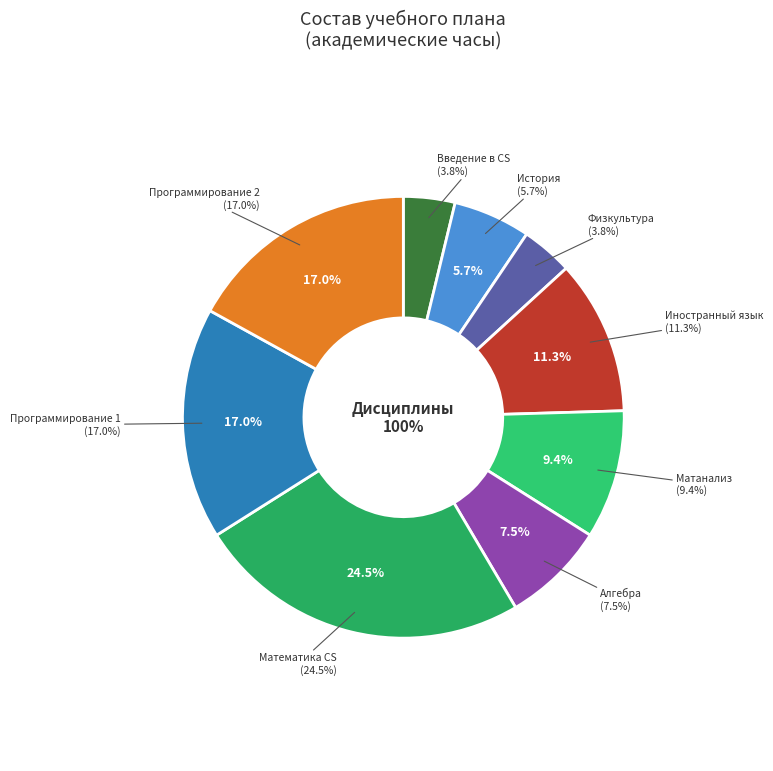

To the nearest percent, what is the combined percentage of Физическая культура и спорт and Программирование (основы) 1?

21%